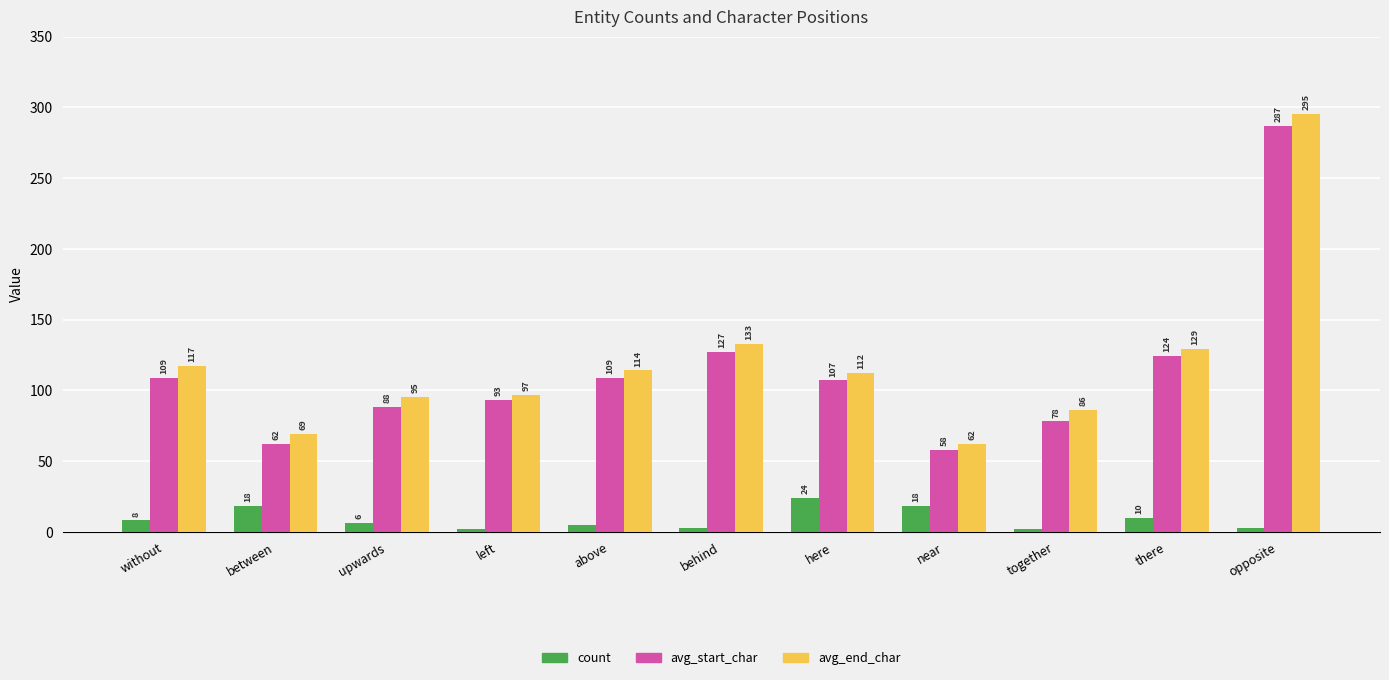

Reading left to right, transcribe all the data shown in this chart.

count: without=8	between=18	upwards=6	left=2	above=5	behind=3	here=24	near=18	together=2	there=10	opposite=3
avg_start_char: without=109	between=62	upwards=88	left=93	above=109	behind=127	here=107	near=58	together=78	there=124	opposite=287
avg_end_char: without=117	between=69	upwards=95	left=97	above=114	behind=133	here=112	near=62	together=86	there=129	opposite=295